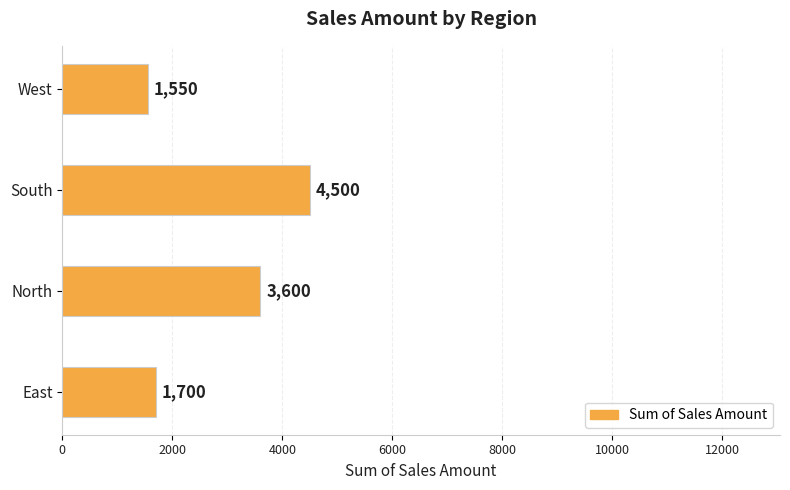

Which has a higher value, North or West?

North